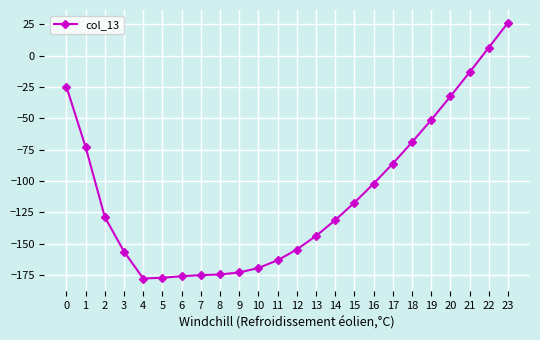

What is the change in value from 0 to 19?

-26.5